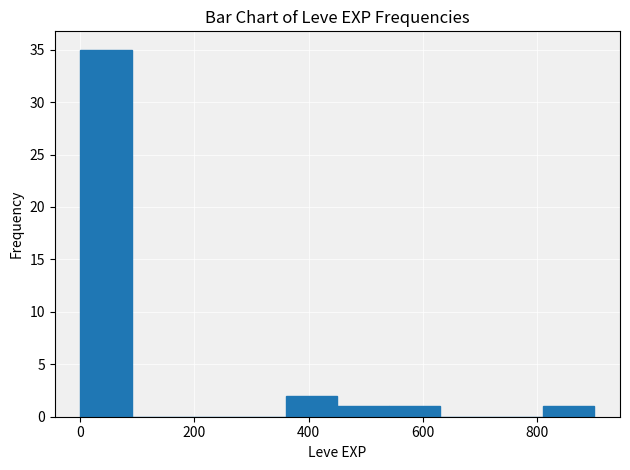

Reading left to right, transcribe this chart: for each bar, give the range it covers on the x-axis and its height. Neither the bar edges nor the heights are printed on the chart, so give them approximately, as read against the axes.

0 to 100: 35
100 to 180: 0
180 to 280: 0
280 to 360: 0
360 to 460: 2
460 to 540: 1
540 to 640: 1
640 to 720: 0
720 to 820: 0
820 to 900: 1